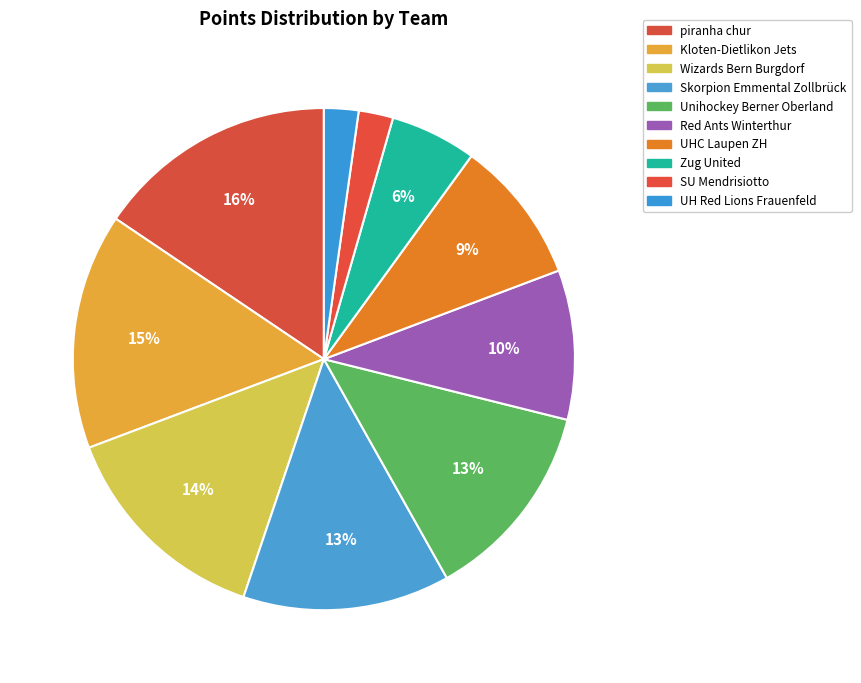

How many segments does this pie chart have?

10